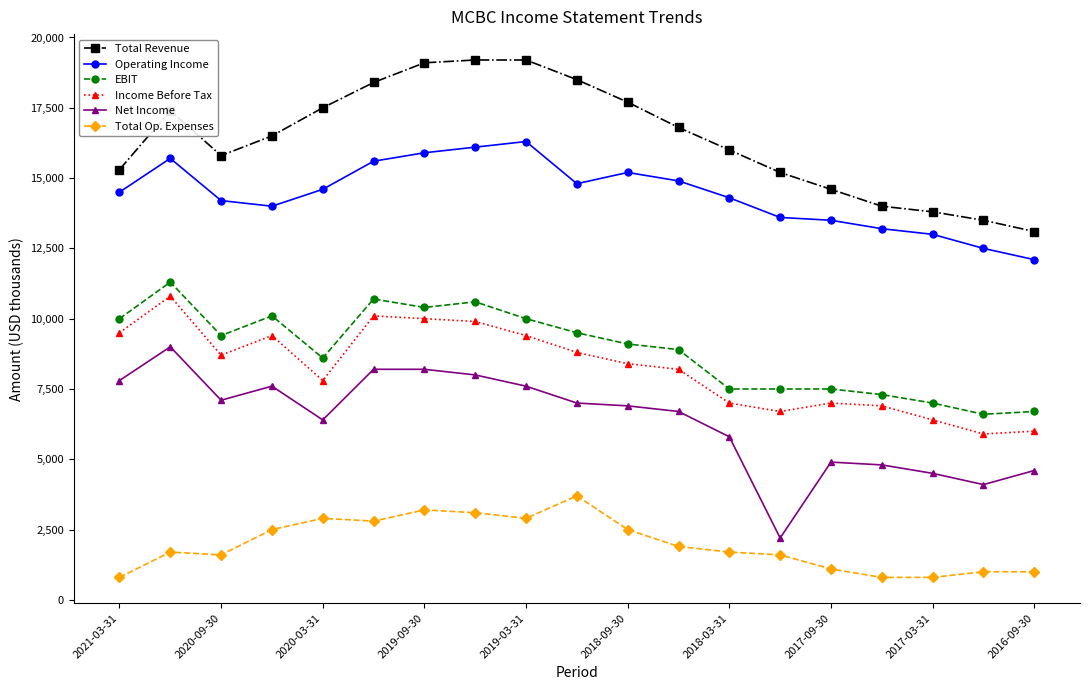

What is the value of the Net Income point at the 5th from the left?

6400